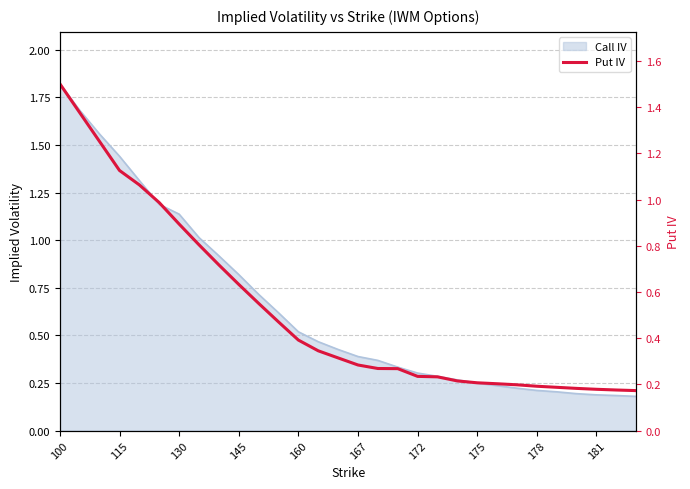

How many lines are shown in the chart?

1